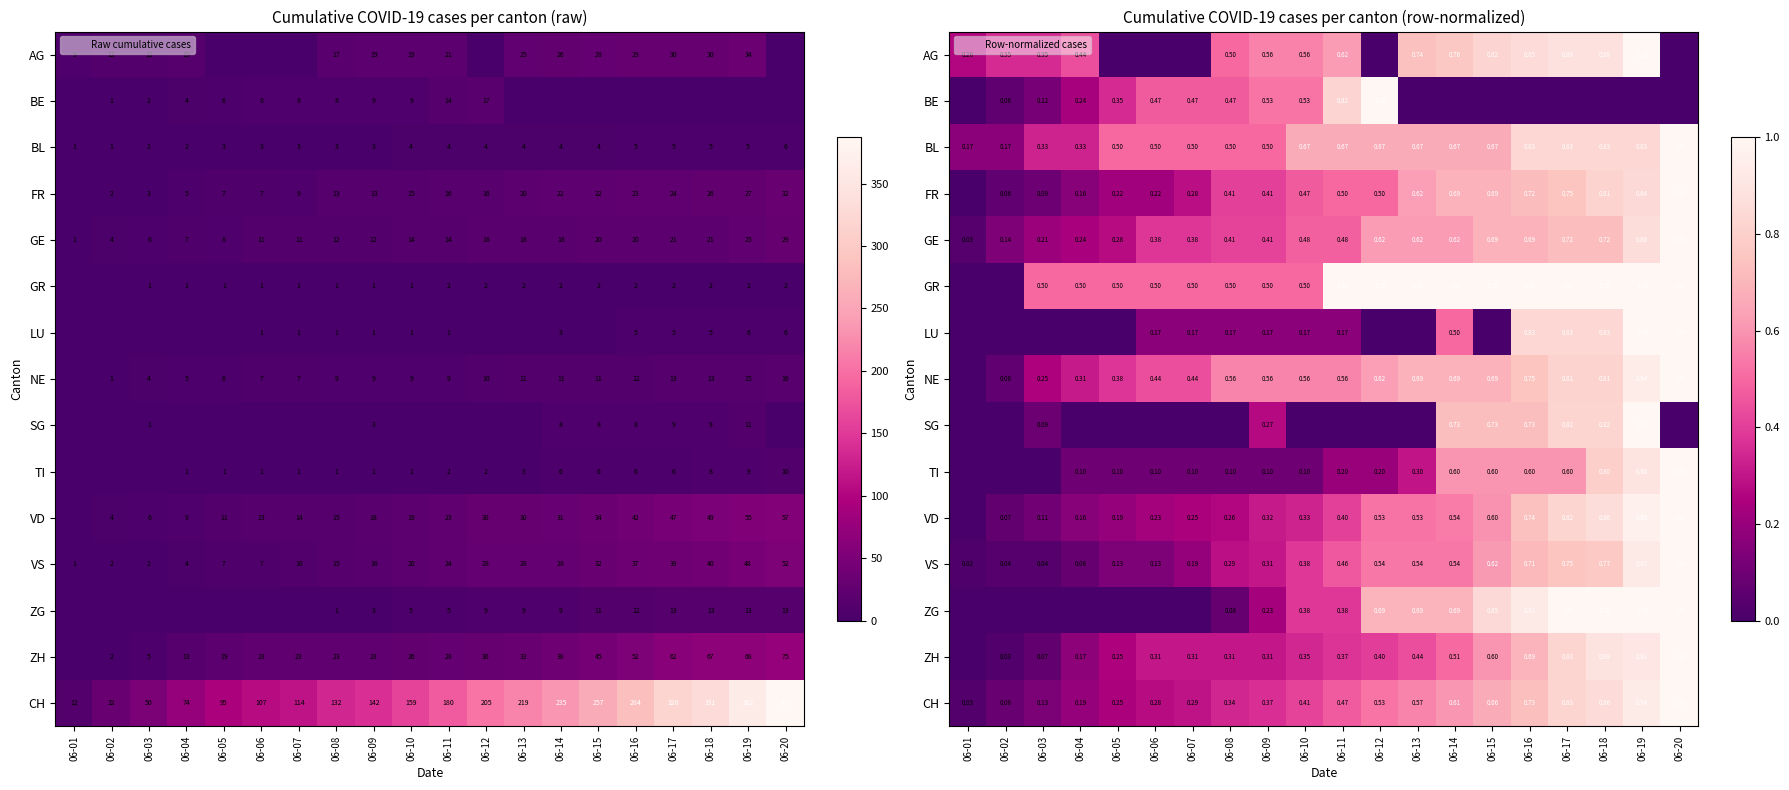

The VD series shows 1.1 at 06-16. True or false?

False